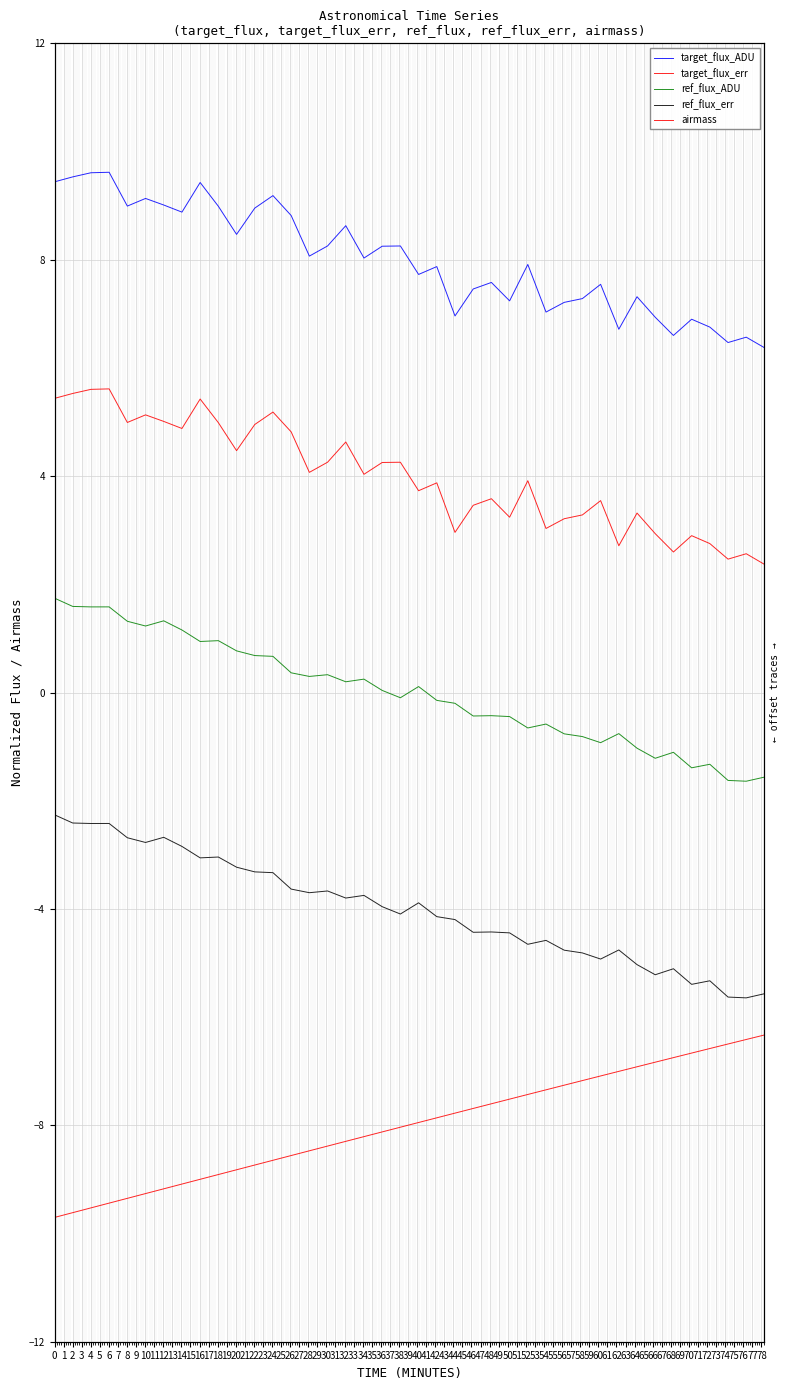

How many data points in target_flux_err are less than 4?

20